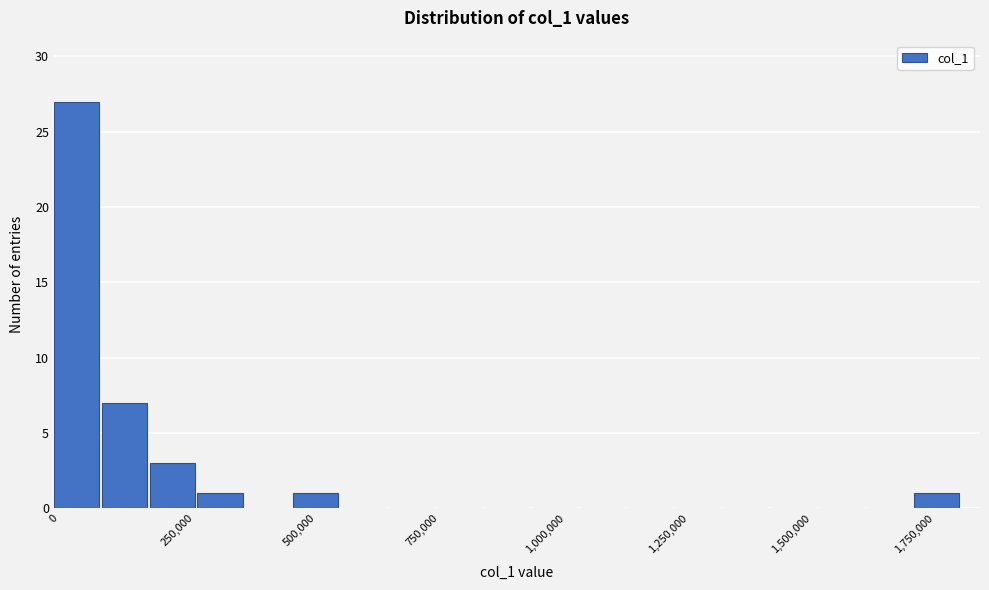

Around what value on the x-axis is the tallest bar? Give the approximate position of its centre, as read against the axis.

50000